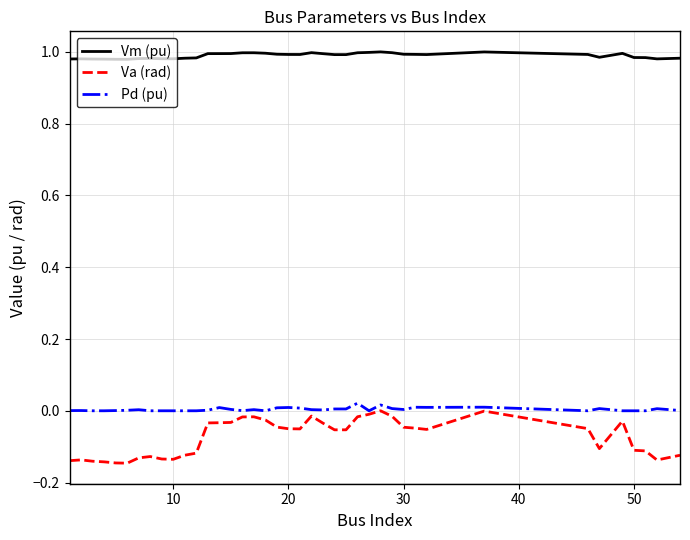

True or false: Va (rad) and Vm (pu) cross at least once.

False